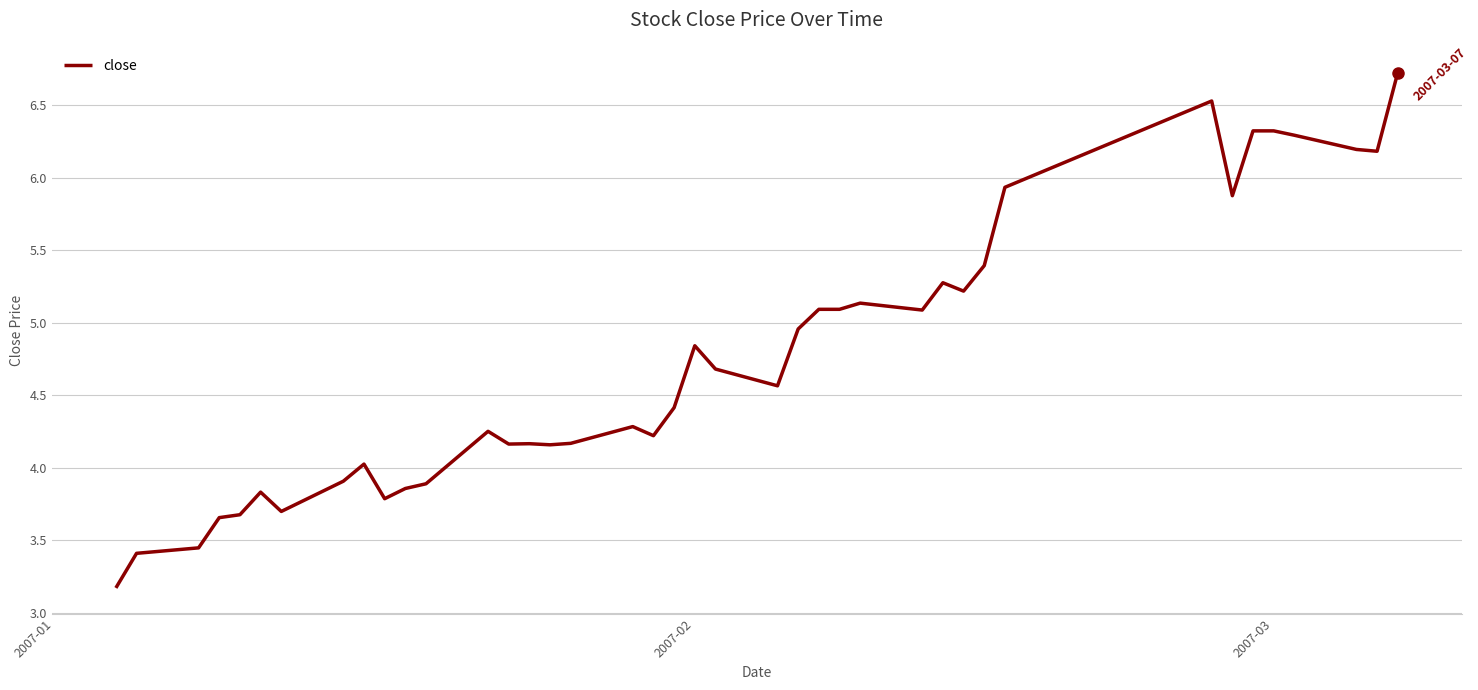

What is the smallest value displayed?

3.2